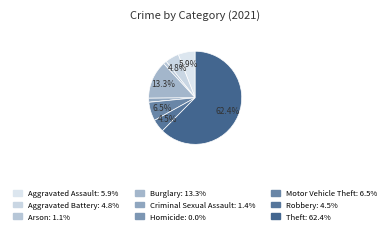

Which slice represents more than half of the pie?

Theft